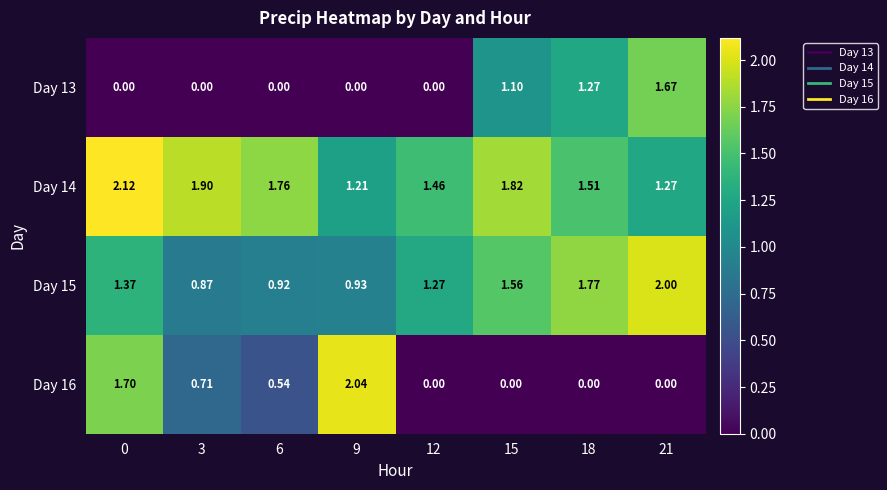

Is the value of Day 14 at 15 greater than the value of Day 15 at 9?

Yes